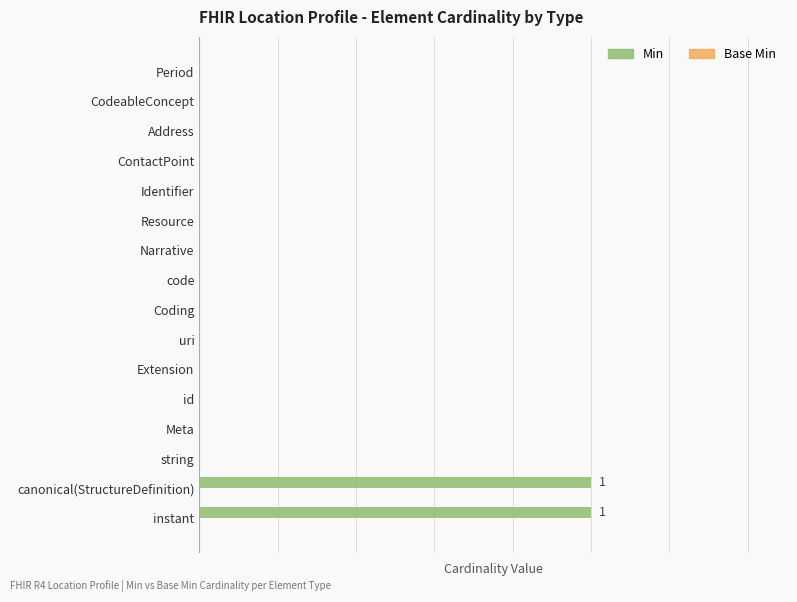

Does the chart contain stacked bars?

No